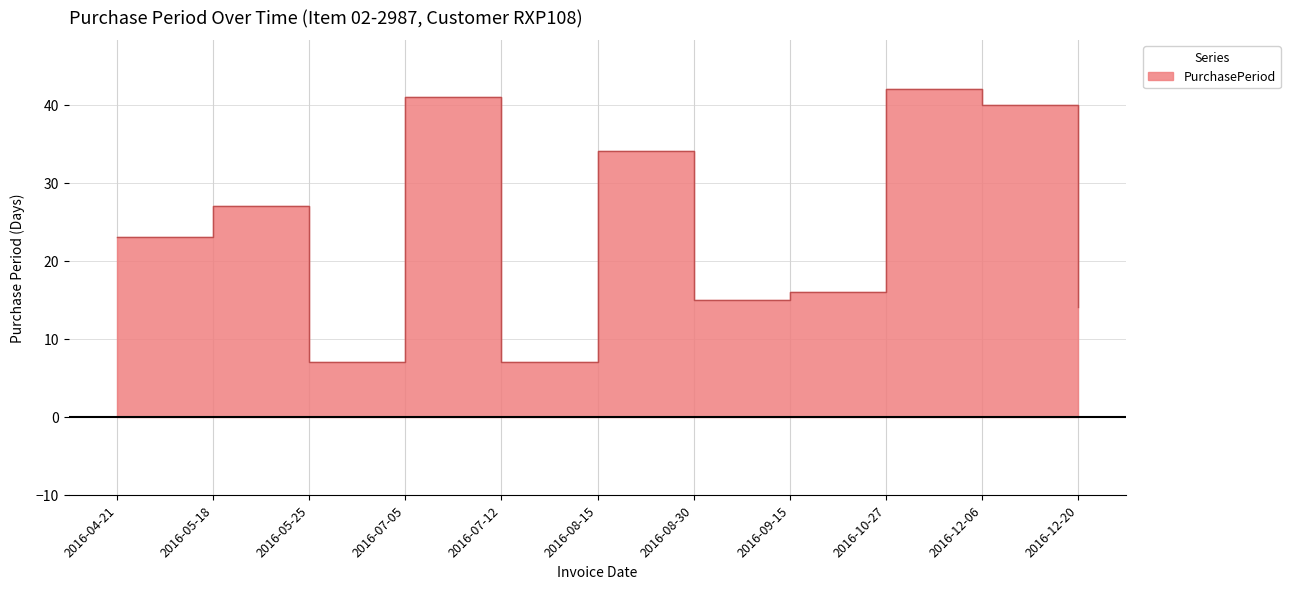

How many interior local valleys (lower than both neighbors) does the data have?

3